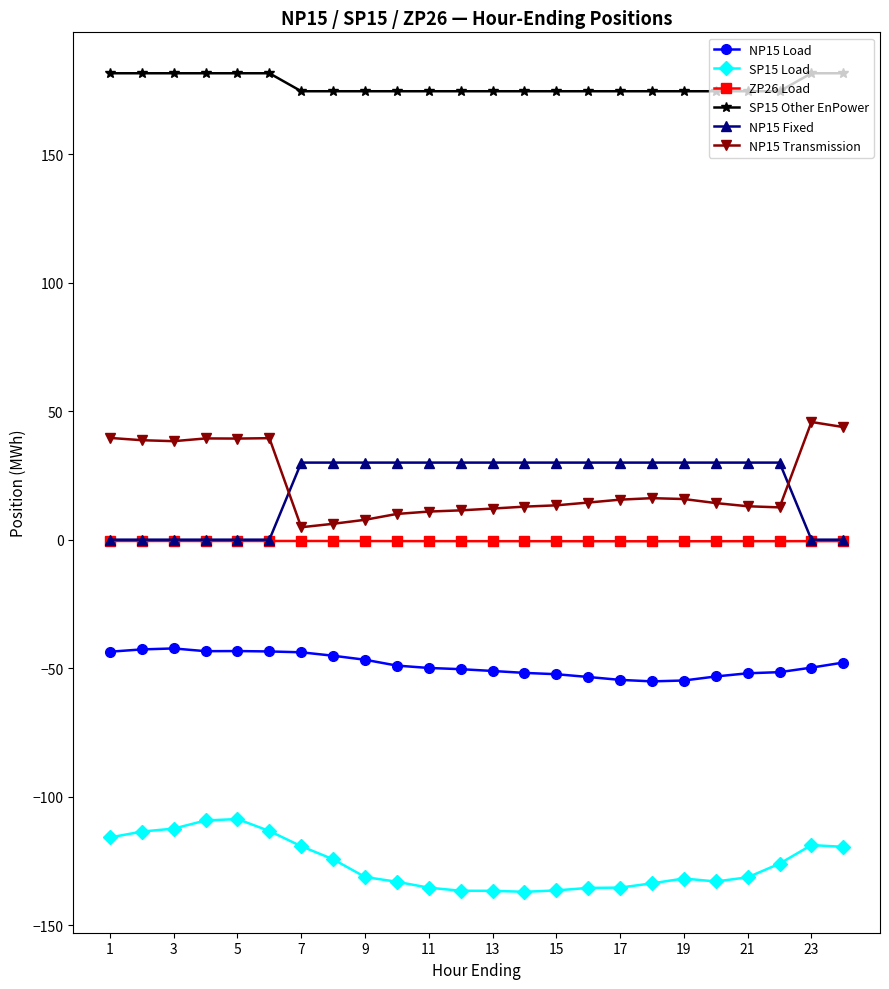

At how many categories does at least one series exceed 114?

24